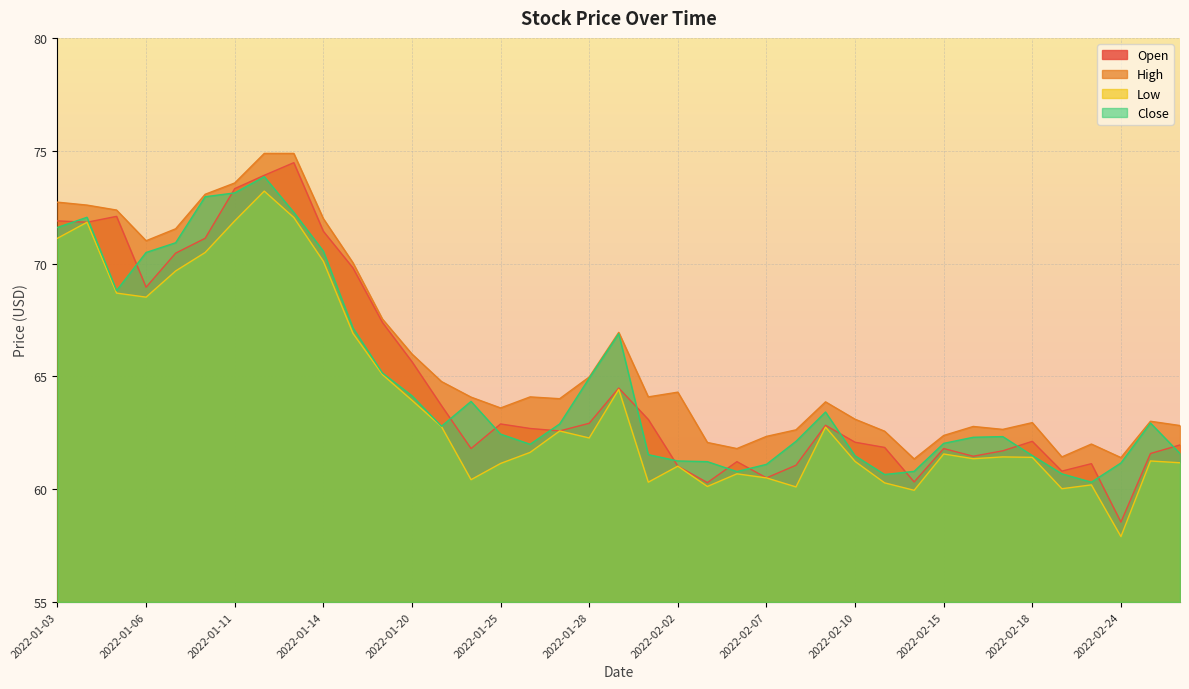

At which category does Low reach its first local valley?

2022-01-06